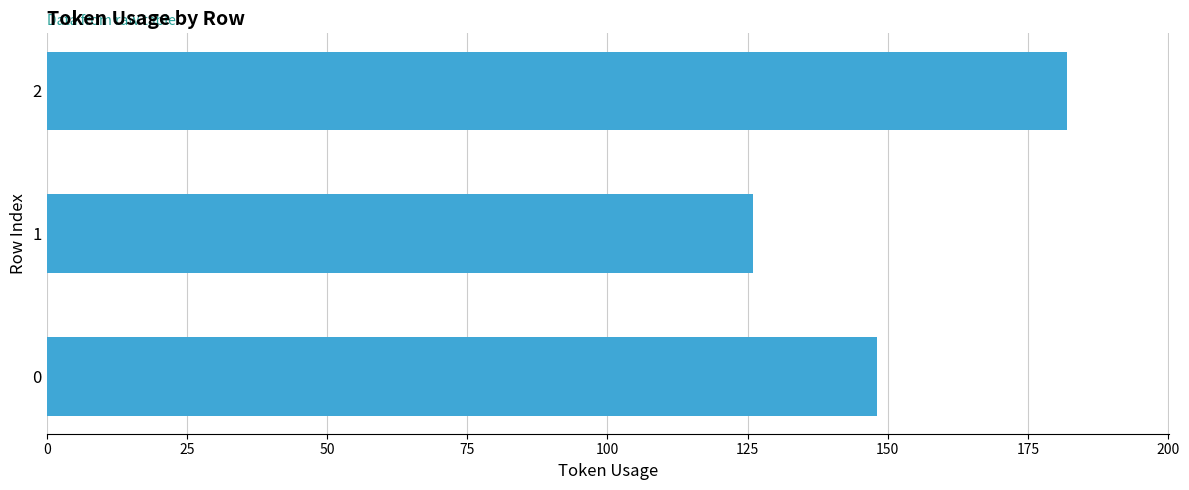

What is the greatest value displayed?

182